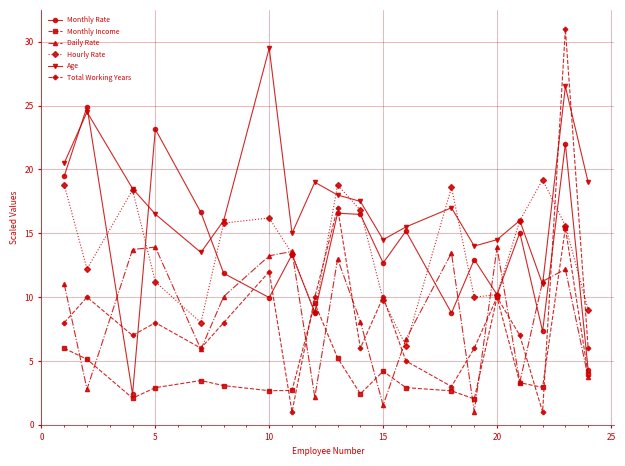

Rank the series by their maximum value, from highest to lowest.

Total Working Years, Age, Monthly Rate, Hourly Rate, Monthly Income, Daily Rate